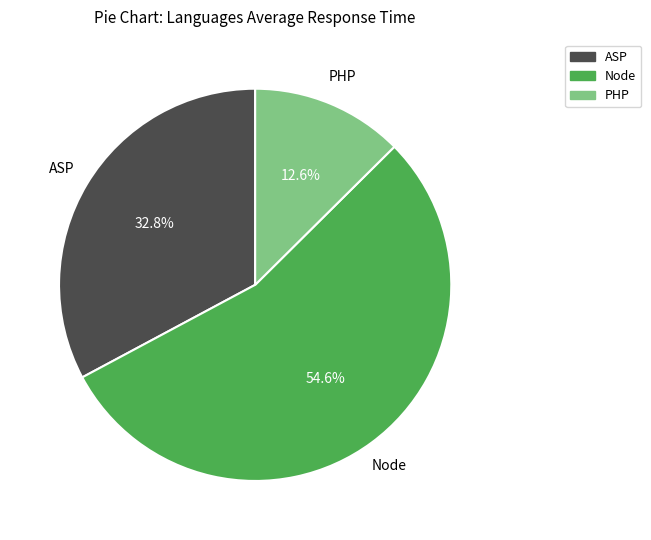

Combined, what portion of the pie is PHP and Node?

67.2%